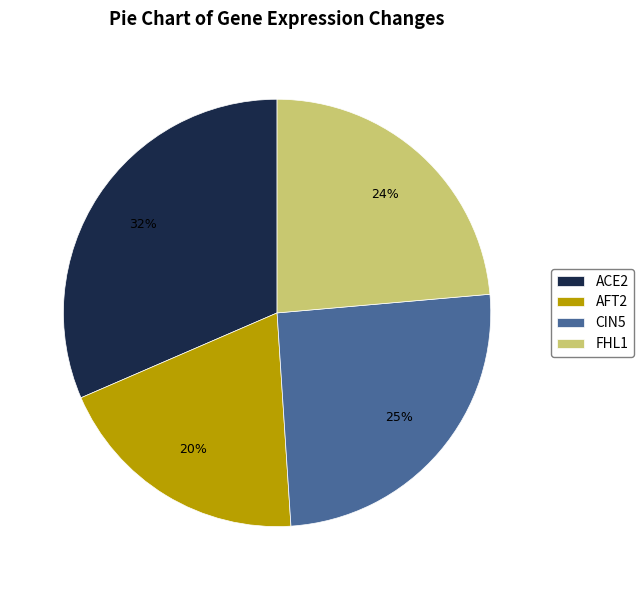

Rank the categories by value from highest to lowest.

ACE2, CIN5, FHL1, AFT2